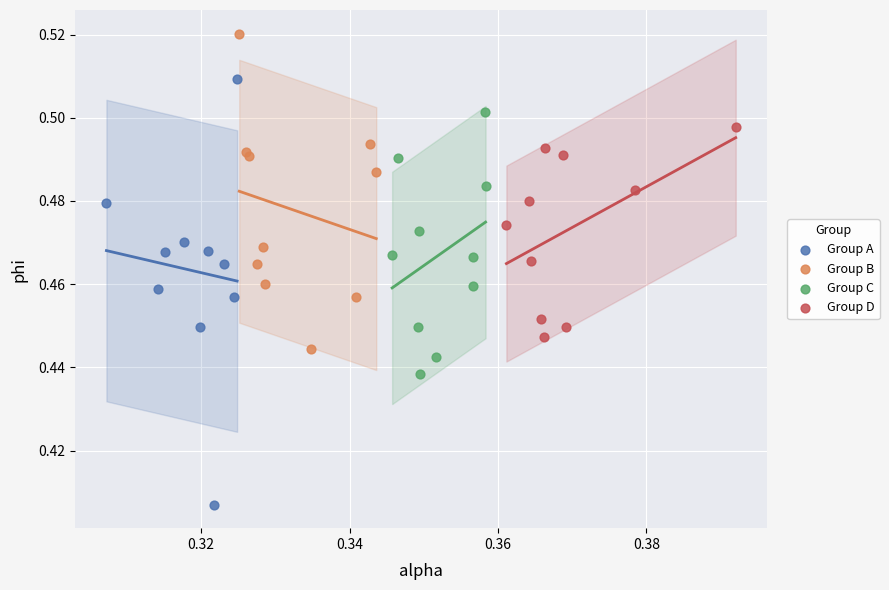

What are all the series names shown in the legend?

Group A, Group B, Group C, Group D